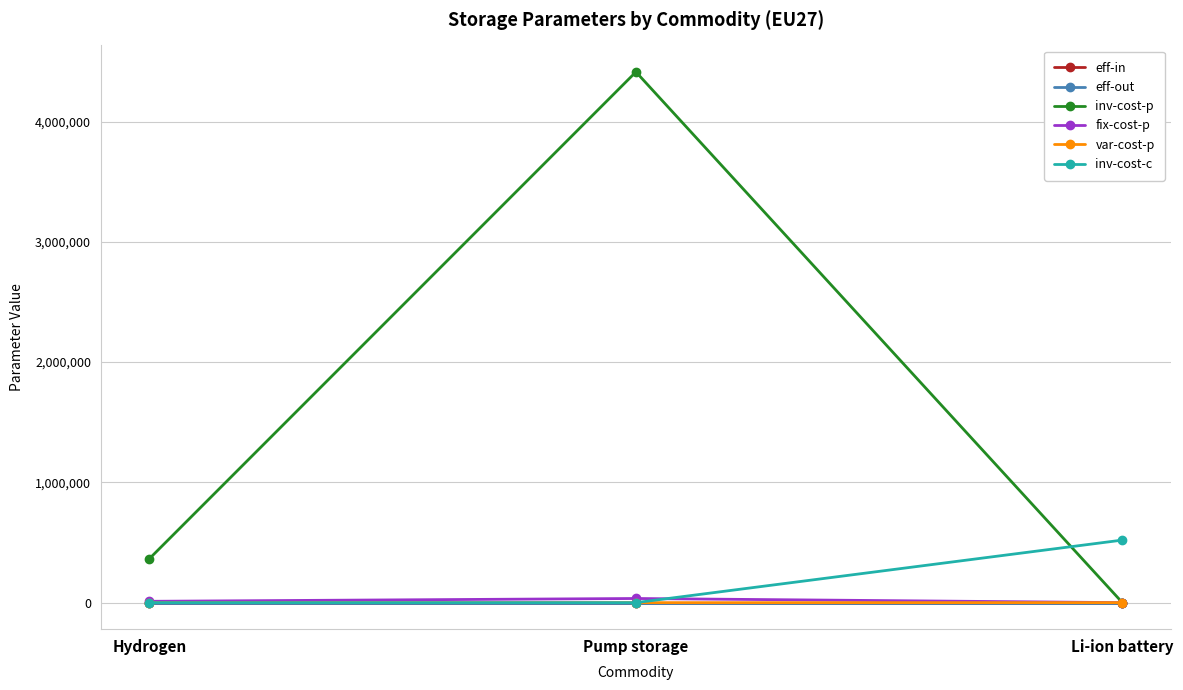

What is the label of the 2nd point from the left?

Pump storage